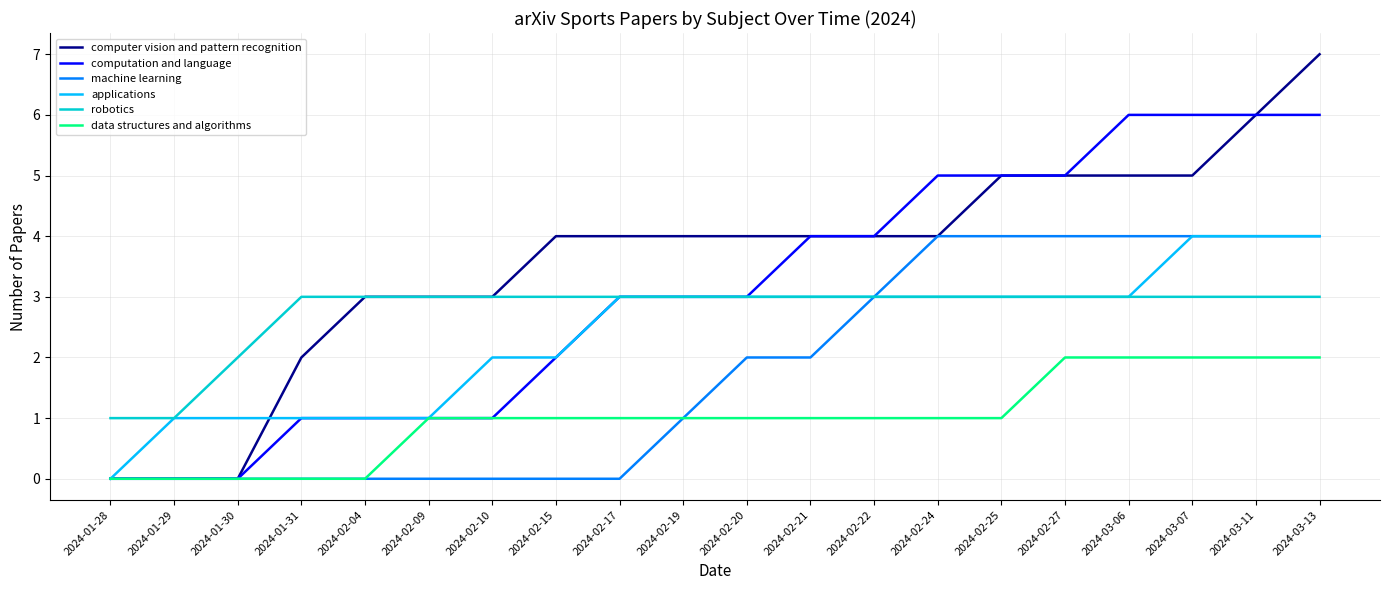

Reading right to left, list all the values displayed in this chart.

computer vision and pattern recognition: 2024-03-13=7	2024-03-11=6	2024-03-07=5	2024-03-06=5	2024-02-27=5	2024-02-25=5	2024-02-24=4	2024-02-22=4	2024-02-21=4	2024-02-20=4	2024-02-19=4	2024-02-17=4	2024-02-15=4	2024-02-10=3	2024-02-09=3	2024-02-04=3	2024-01-31=2	2024-01-30=0	2024-01-29=0	2024-01-28=0
computation and language: 2024-03-13=6	2024-03-11=6	2024-03-07=6	2024-03-06=6	2024-02-27=5	2024-02-25=5	2024-02-24=5	2024-02-22=4	2024-02-21=4	2024-02-20=3	2024-02-19=3	2024-02-17=3	2024-02-15=2	2024-02-10=1	2024-02-09=1	2024-02-04=1	2024-01-31=1	2024-01-30=0	2024-01-29=0	2024-01-28=0
machine learning: 2024-03-13=4	2024-03-11=4	2024-03-07=4	2024-03-06=4	2024-02-27=4	2024-02-25=4	2024-02-24=4	2024-02-22=3	2024-02-21=2	2024-02-20=2	2024-02-19=1	2024-02-17=0	2024-02-15=0	2024-02-10=0	2024-02-09=0	2024-02-04=0	2024-01-31=0	2024-01-30=0	2024-01-29=0	2024-01-28=0
applications: 2024-03-13=4	2024-03-11=4	2024-03-07=4	2024-03-06=3	2024-02-27=3	2024-02-25=3	2024-02-24=3	2024-02-22=3	2024-02-21=3	2024-02-20=3	2024-02-19=3	2024-02-17=3	2024-02-15=2	2024-02-10=2	2024-02-09=1	2024-02-04=1	2024-01-31=1	2024-01-30=1	2024-01-29=1	2024-01-28=0
robotics: 2024-03-13=3	2024-03-11=3	2024-03-07=3	2024-03-06=3	2024-02-27=3	2024-02-25=3	2024-02-24=3	2024-02-22=3	2024-02-21=3	2024-02-20=3	2024-02-19=3	2024-02-17=3	2024-02-15=3	2024-02-10=3	2024-02-09=3	2024-02-04=3	2024-01-31=3	2024-01-30=2	2024-01-29=1	2024-01-28=1
data structures and algorithms: 2024-03-13=2	2024-03-11=2	2024-03-07=2	2024-03-06=2	2024-02-27=2	2024-02-25=1	2024-02-24=1	2024-02-22=1	2024-02-21=1	2024-02-20=1	2024-02-19=1	2024-02-17=1	2024-02-15=1	2024-02-10=1	2024-02-09=1	2024-02-04=0	2024-01-31=0	2024-01-30=0	2024-01-29=0	2024-01-28=0